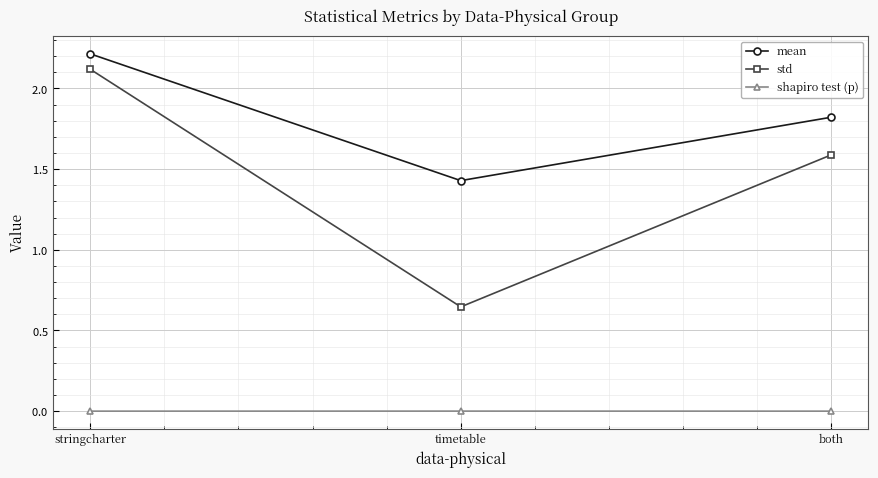

Reading right to left, extract all data points from this chart.

mean: both=1.8	timetable=1.4	stringcharter=2.2
std: both=1.6	timetable=0.6	stringcharter=2.1
shapiro test (p): both=0.0	timetable=0.0	stringcharter=0.0